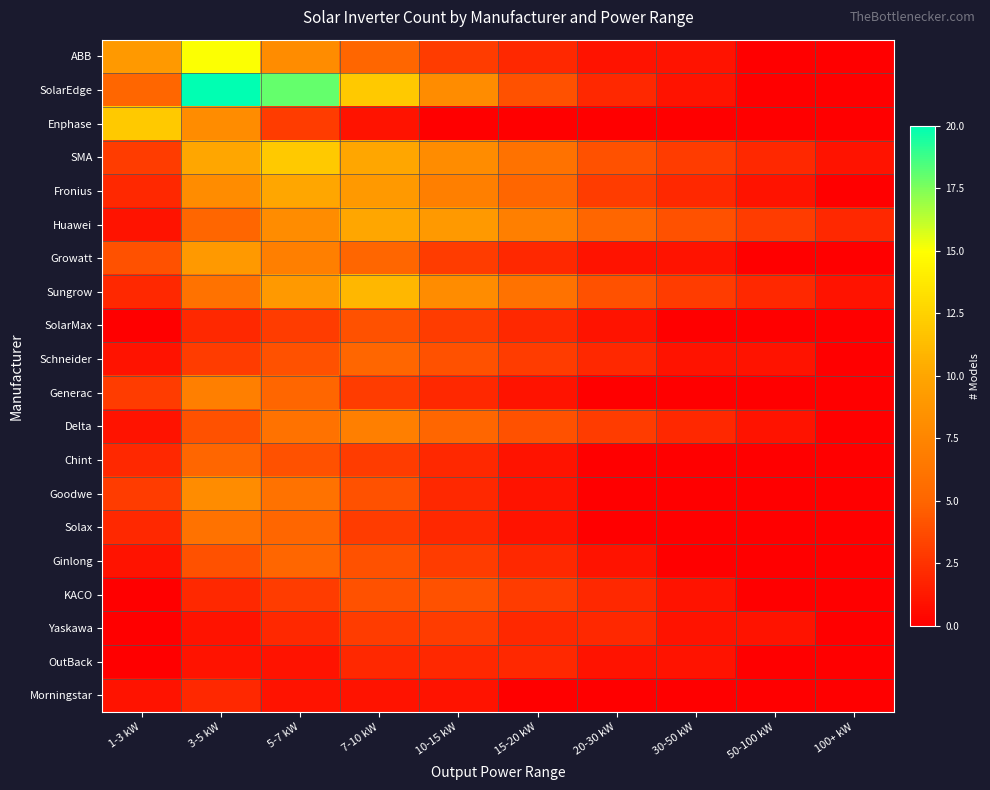

At 30-50 kW, list the series in order from largest to smallest.

Huawei, SMA, Sungrow, Fronius, Delta, ABB, SolarEdge, Growatt, Schneider, KACO, Yaskawa, OutBack, Enphase, SolarMax, Generac, Chint, Goodwe, Solax, Ginlong, Morningstar